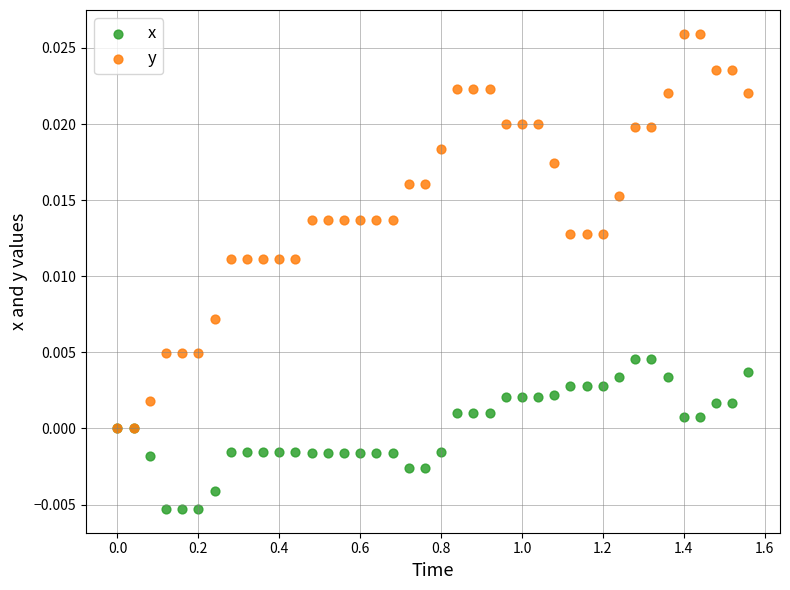

What are all the series names shown in the legend?

x, y